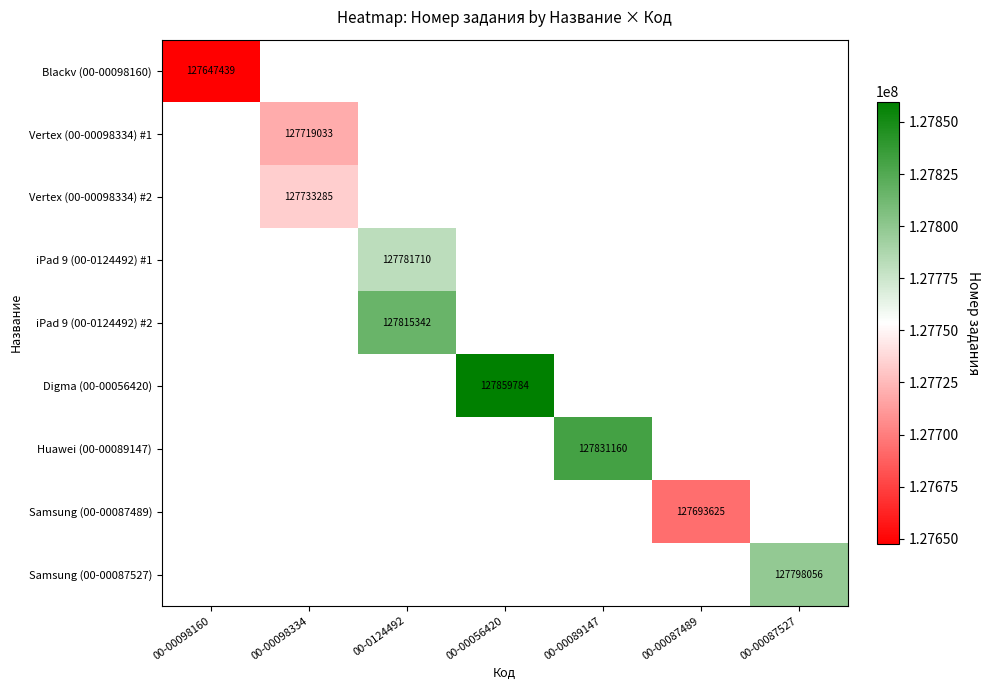

Is it true that Vertex (00-00098334) #1 equals 127719033 at 00-00098334?

True